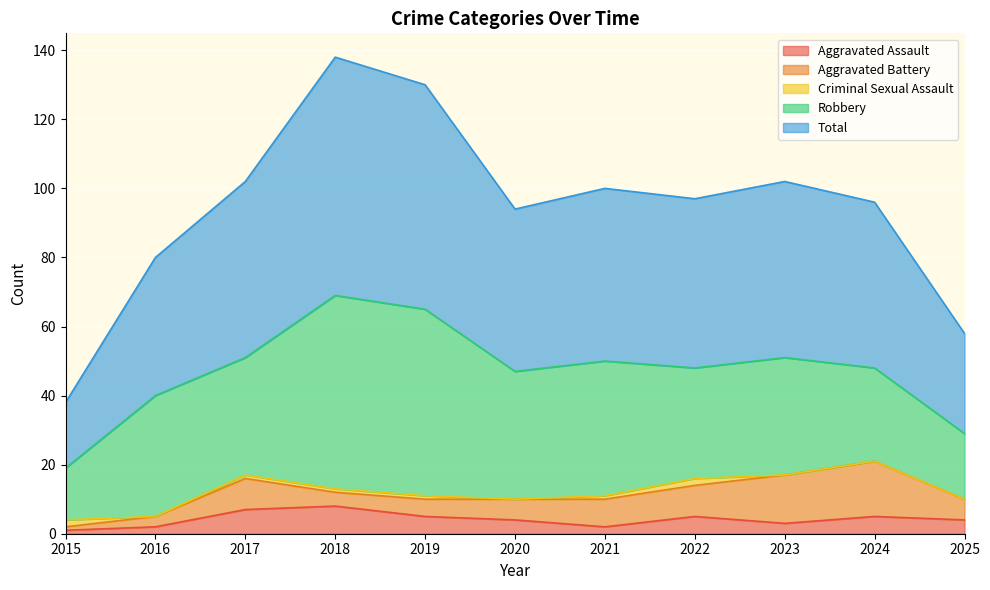

Which series has the largest range (max minus min)?

Total